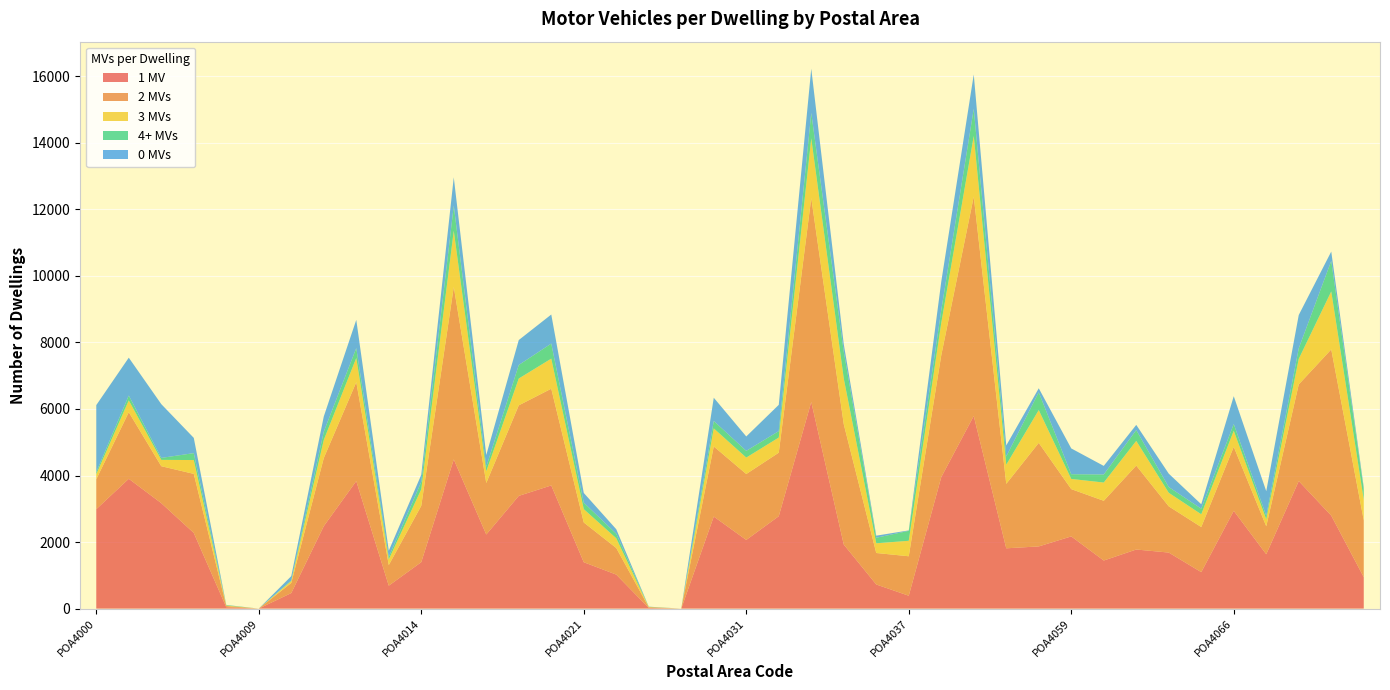

Reading left to right, list all the values displayed in this chart.

1 MV: 2988	3902	3170	2275	41	0	467	2478	3833	689	1396	4485	2227	3388	3702	1394	1022	20	0	2767	2064	2777	6212	1926	725	387	3952	5791	1812	1869	2170	1445	1776	1684	1096	2939	1634	3834	2795	945
2 MVs: 899	2001	1110	1774	36	0	304	2046	2972	618	1694	5183	1548	2721	2907	1195	799	20	0	2107	1981	1909	6126	3616	946	1186	3662	6591	1938	3112	1421	1795	2523	1389	1355	1924	840	2904	4995	1710
3 MVs: 151	355	190	416	15	0	57	544	727	171	496	1688	353	806	904	401	292	8	0	542	494	455	1796	1373	292	465	970	1824	575	986	306	549	741	408	384	482	210	767	1743	619
4+ MVs: 65	146	59	208	13	0	18	249	297	74	221	756	136	407	453	194	137	5	0	223	202	193	764	806	166	299	386	817	248	533	142	241	325	172	167	203	105	317	917	317
0 MVs: 2013	1138	1617	458	5	0	130	457	849	187	215	850	351	750	873	292	135	5	0	699	433	790	1331	227	63	13	855	1032	330	122	775	259	157	403	134	836	740	1002	281	57